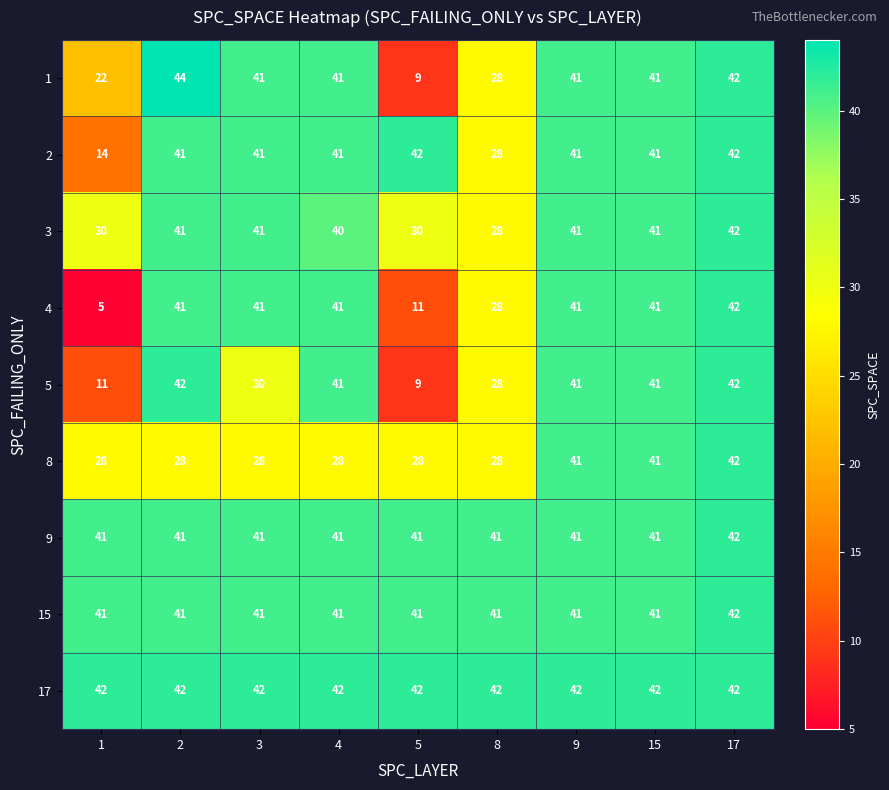

What is the sum of all 2 values?

331